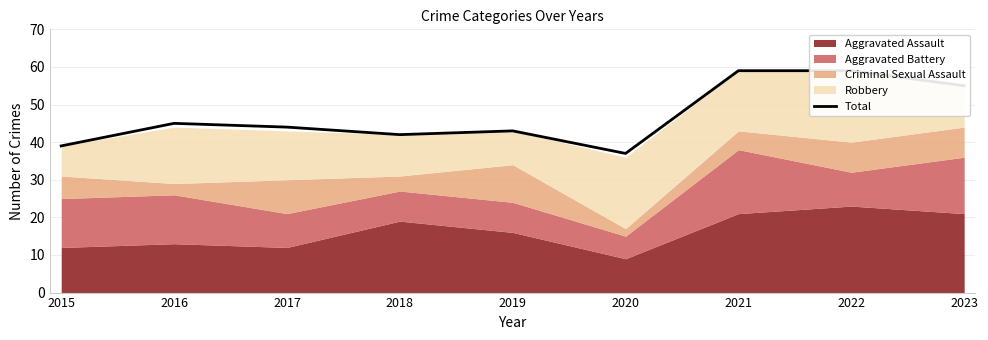

At which category does the chart reach its minimum across all series?

2020